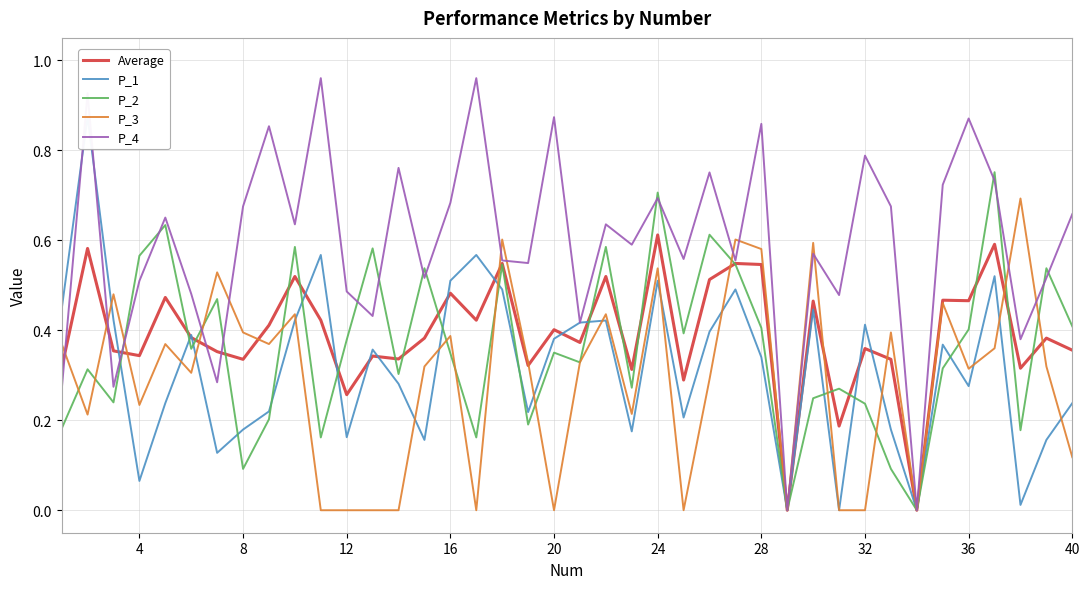

What is the greatest value displayed?

1.0